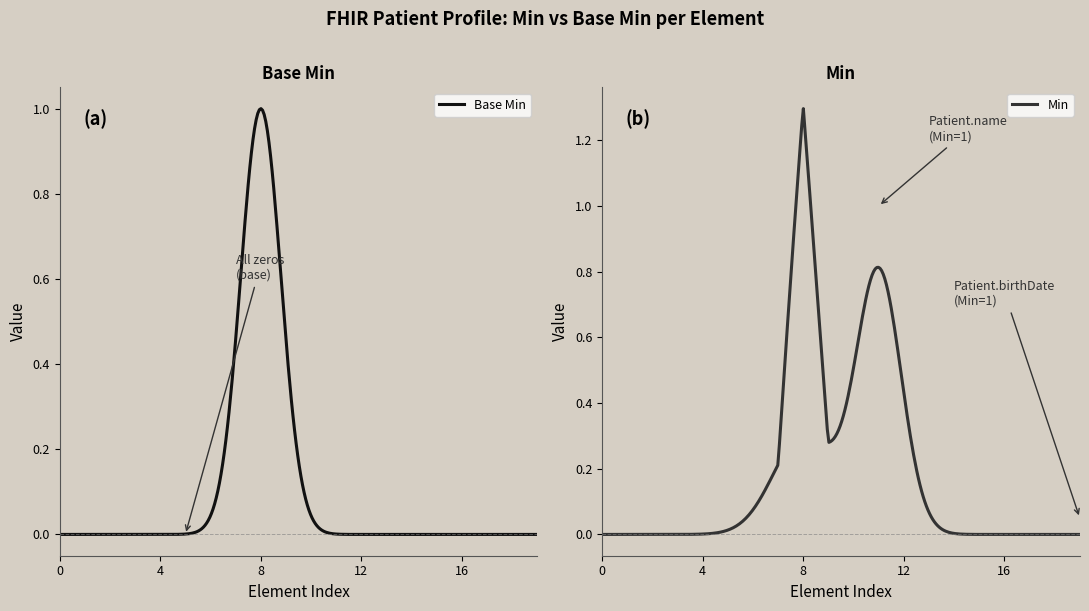

Is it true that Base Min equals 0 at Patient.id?

True